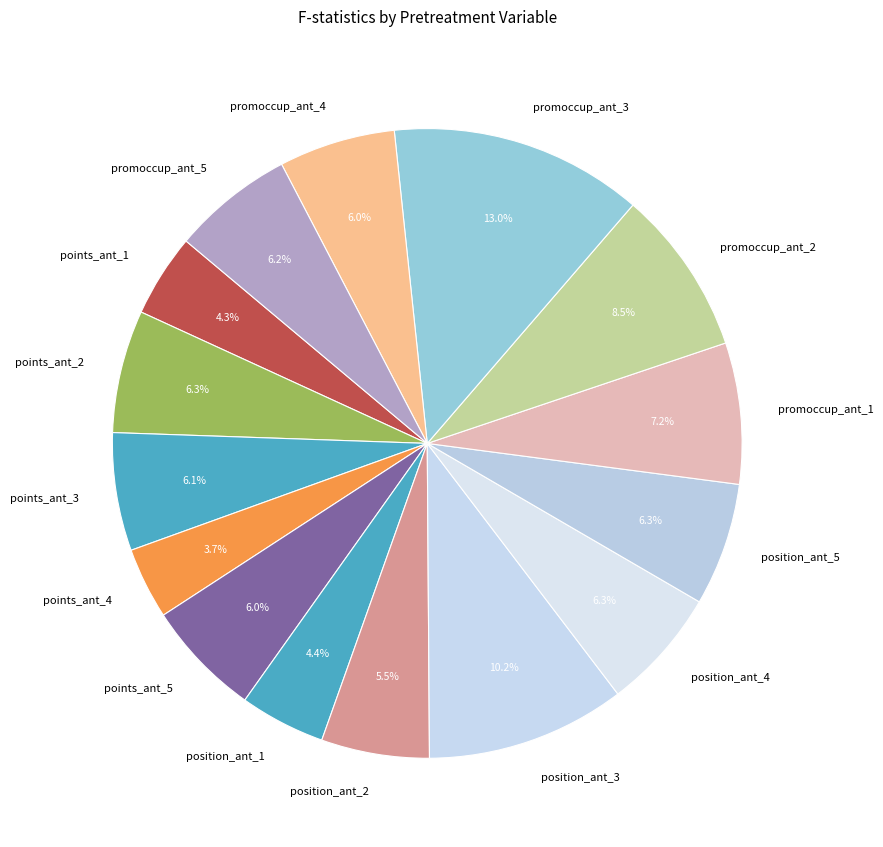

What portion of the pie excludes position_ant_5?

93.7%